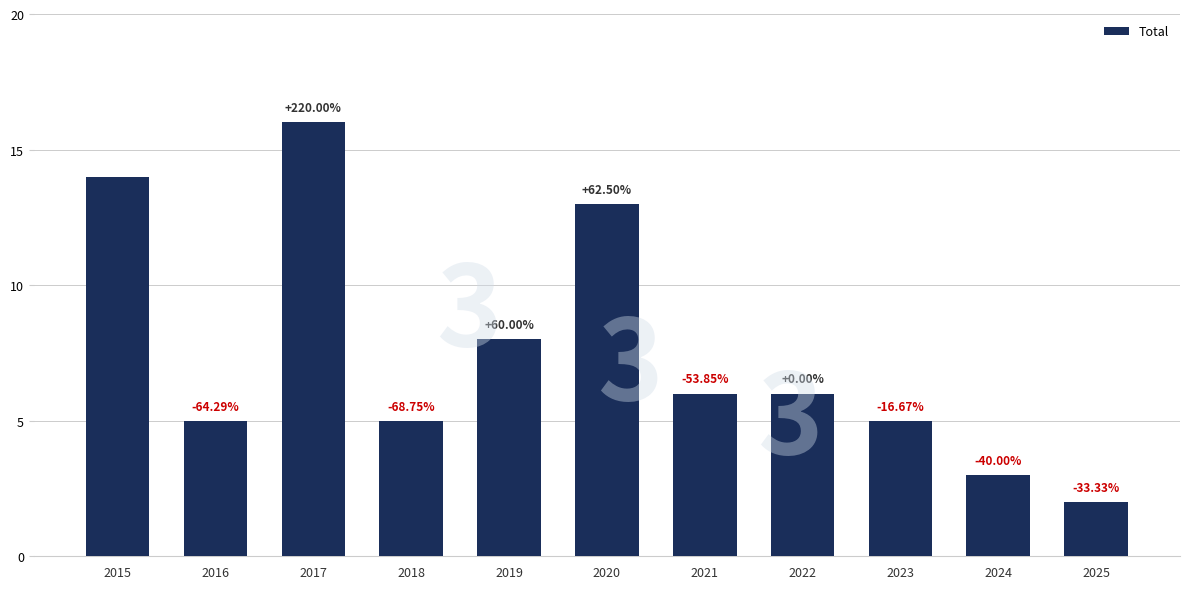

How many bars are there in total?

11